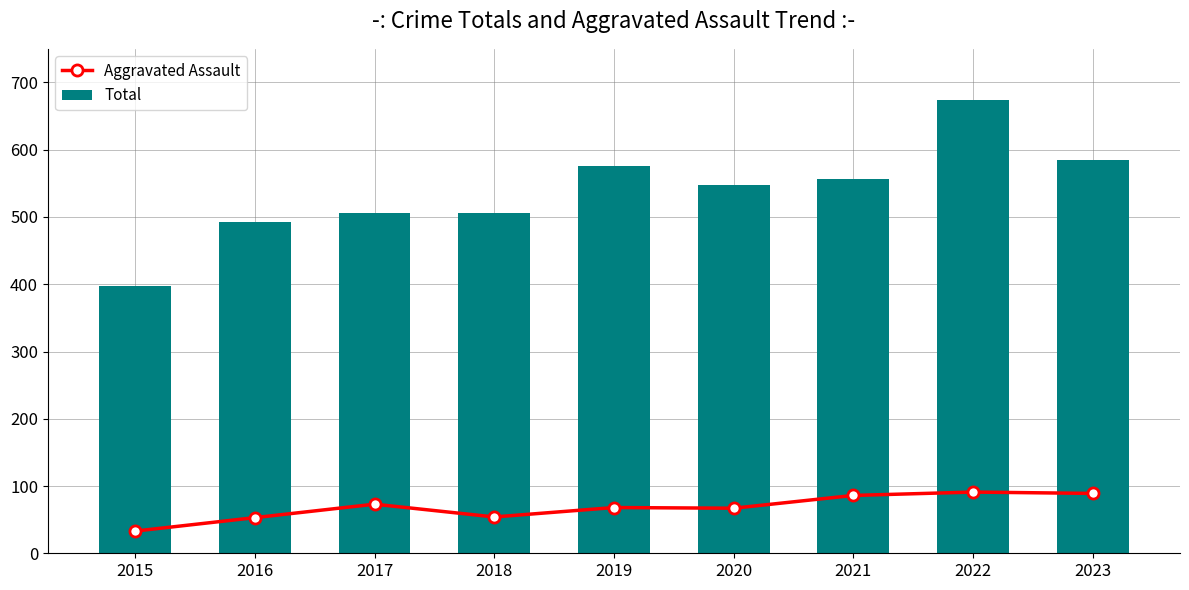

What is the spread (max minus min) of values at 2023?

495